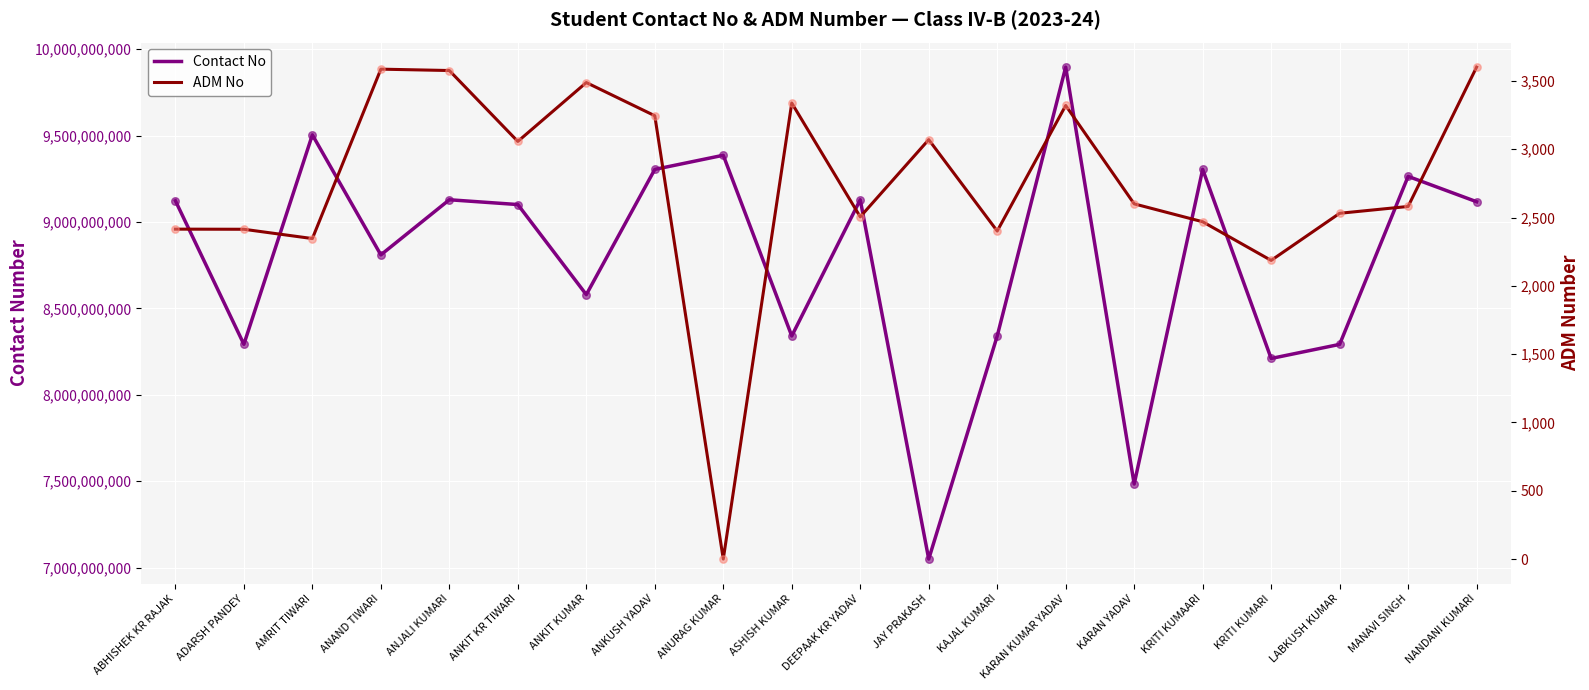

Which series reaches the maximum Y coordinate?

Contact No